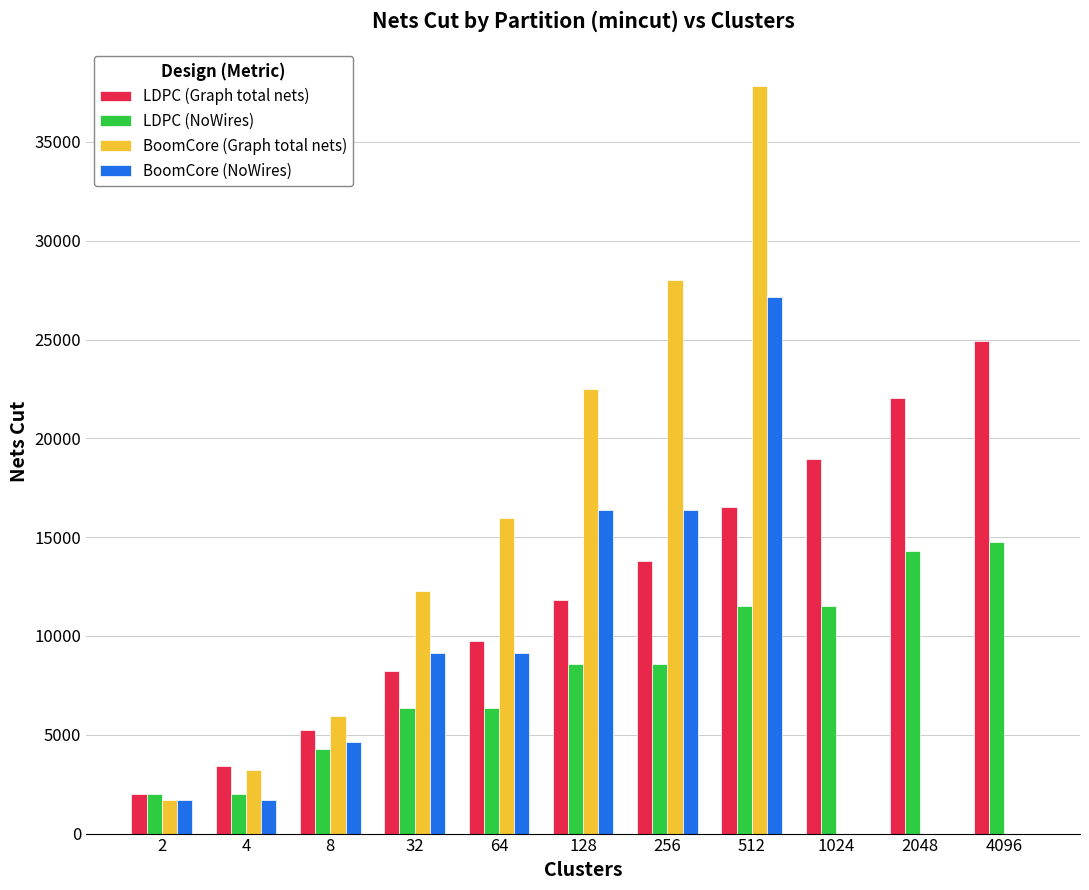

Is it true that LDPC (NoWires) equals 6790 at 8?

False